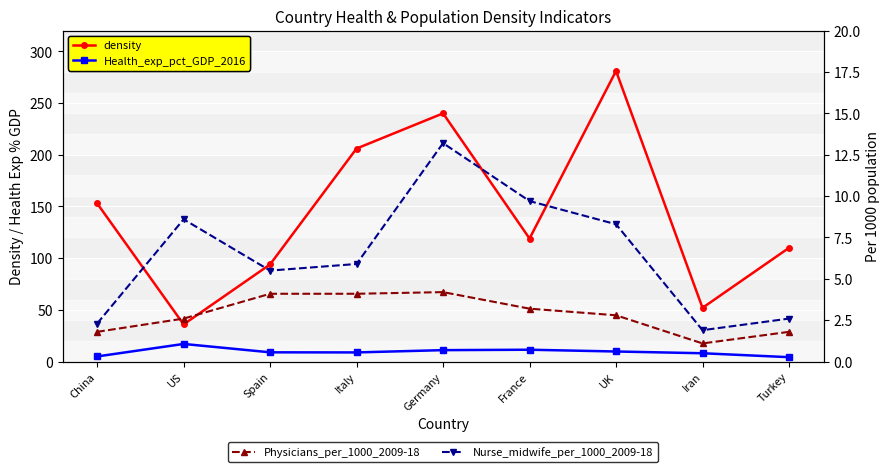

What is the approximate value of Nurse_midwife_per_1000_2009-18 at Italy?

5.9